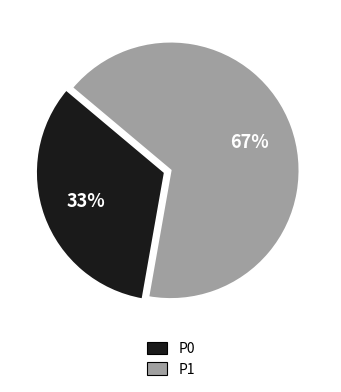

Is the sum of P0 and P1 greater than half?

Yes